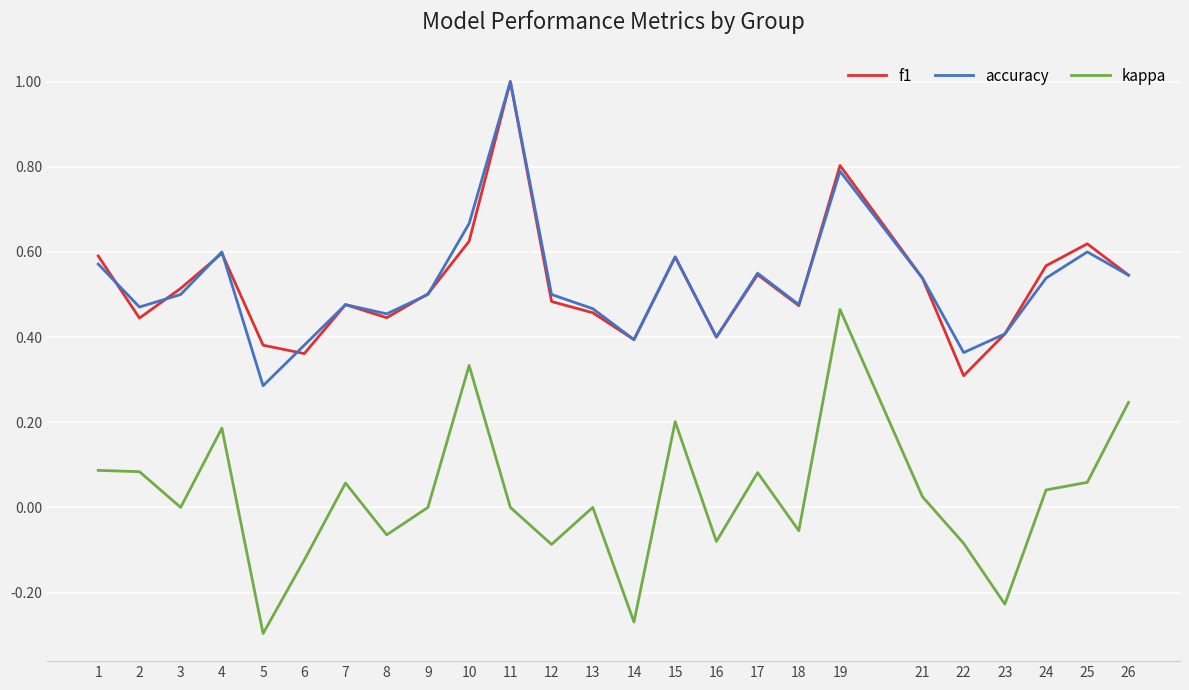

Where is the first local minimum for accuracy?

2